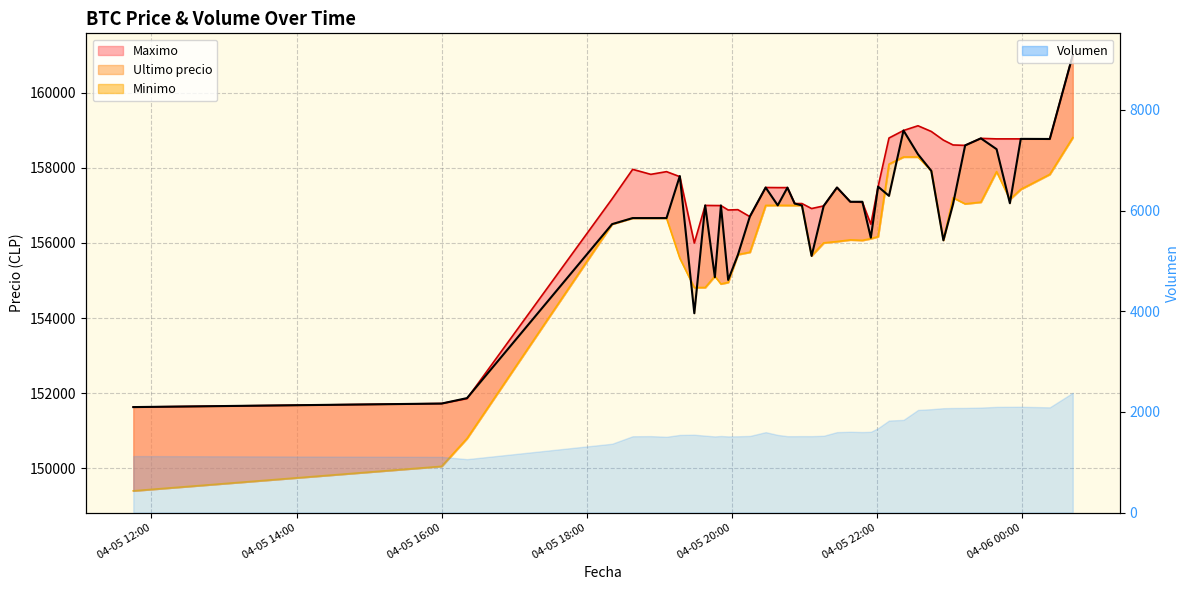

Reading left to right, transcribe all the data shown in this chart.

Ultimo precio: 151633	151727	151872	156502	156663	156663	156663	157782	154130	157000	155090	156999	155017	155679	156711	157477	157002	157474	157050	157000	155656	156987	157477	157097	157097	156141	157500	157254	158994	158361	157920	156071	157036	158598	158785	158497	157058	158771	158768	161000
Maximo: 151633	151727	151858	157175	157960	157827	157899	157766	156000	157000	156997	156996	156878	156887	156700	157477	157474	157474	157050	157050	156917	156987	157477	157097	157082	156500	157500	158794	158994	159120	158968	158738	158609	158598	158785	158771	158771	158771	158768	161000
Minimo: 149404	150056	150798	156502	156663	156663	156663	155596	154815	154815	155117	154911	154951	155692	155755	157000	157003	157001	157000	157000	155658	156003	156039	156083	156071	156116	156169	158100	158289	158289	157920	156079	157205	157042	157087	157900	157159	157427	157827	158805